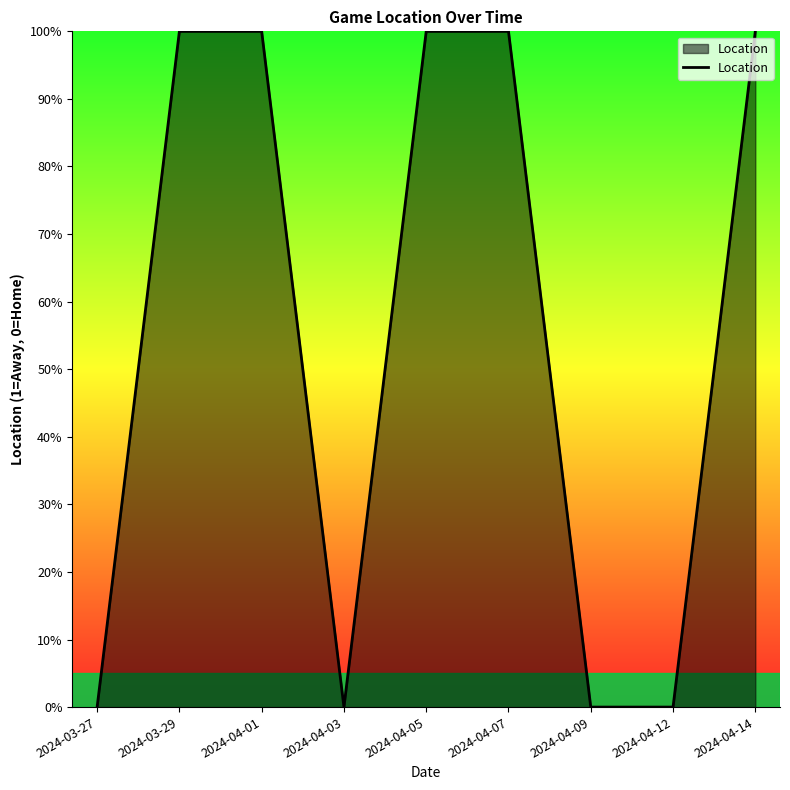

What is the difference between the maximum and minimum values?

1